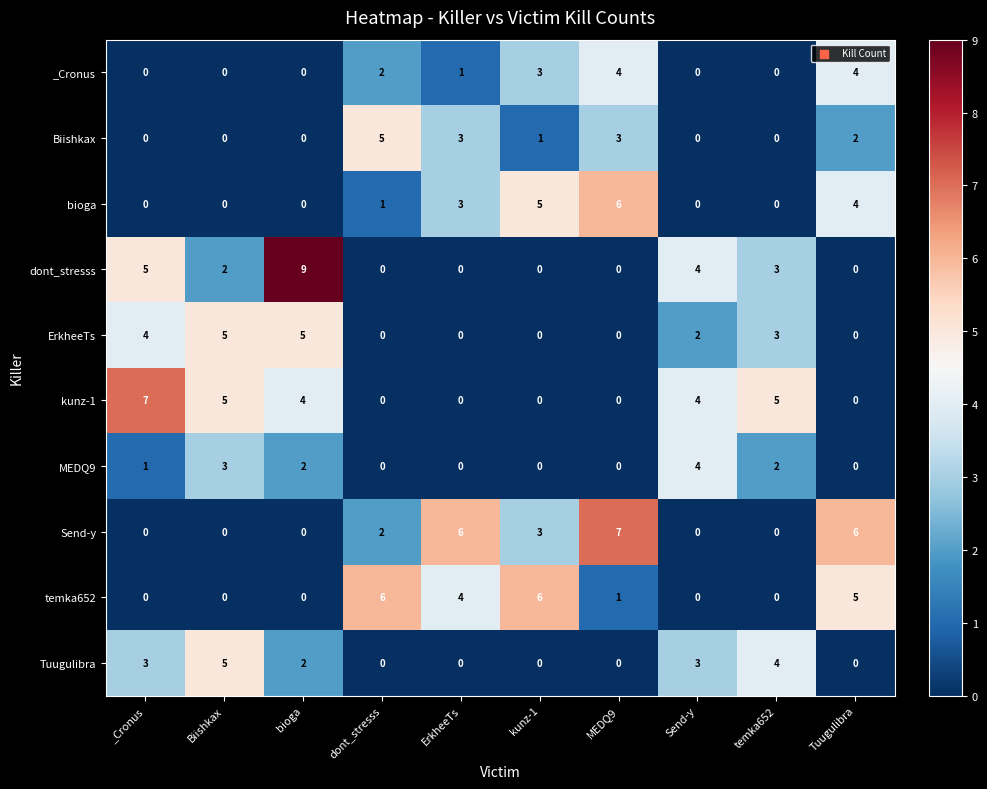

What is the difference between the highest and lowest values at Send-y?

4